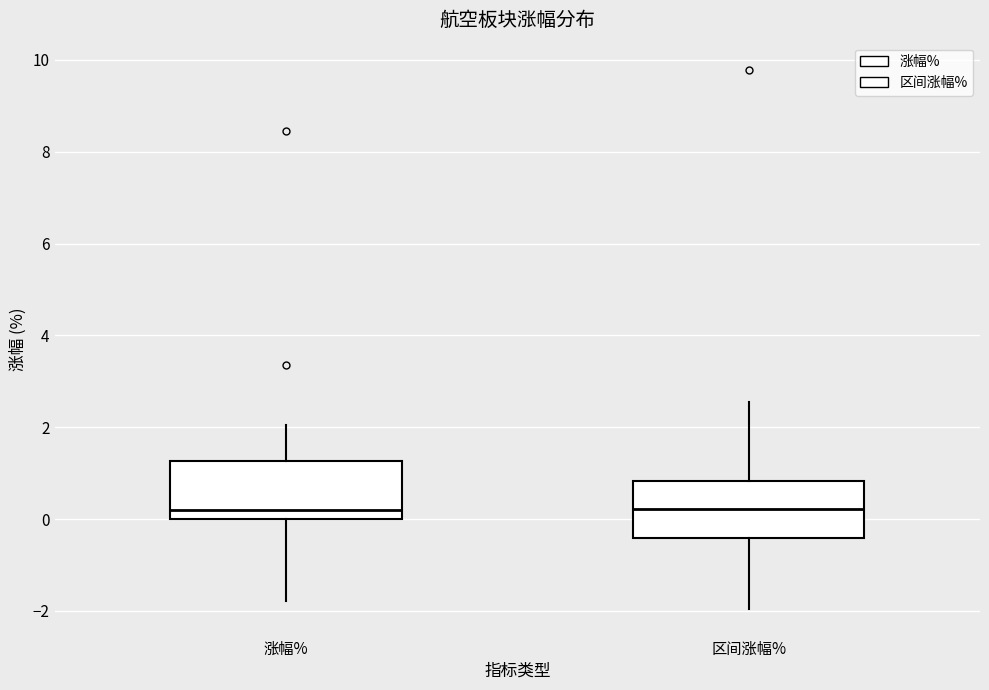

Reading left to right, read every box against the y-axis: the position of its median line, the range the box covers, and the ends of its whiskers. The values are not printed on the chart, so give them approximately, as read against the axis.

涨幅%: median 0.2, box 0.0 to 1.2, whiskers -1.8 to 2.0
区间涨幅%: median 0.2, box -0.4 to 0.8, whiskers -2.0 to 2.6